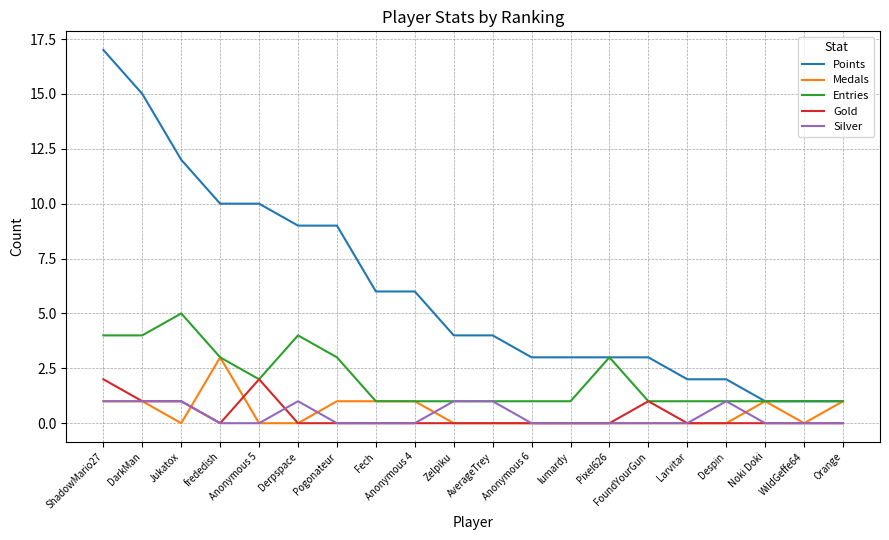

Reading left to right, transcribe all the data shown in this chart.

Points: 17	15	12	10	10	9	9	6	6	4	4	3	3	3	3	2	2	1	1	1
Medals: 1	1	0	3	0	0	1	1	1	0	0	0	0	0	0	0	0	1	0	1
Entries: 4	4	5	3	2	4	3	1	1	1	1	1	1	3	1	1	1	1	1	1
Gold: 2	1	1	0	2	0	0	0	0	0	0	0	0	0	1	0	0	0	0	0
Silver: 1	1	1	0	0	1	0	0	0	1	1	0	0	0	0	0	1	0	0	0